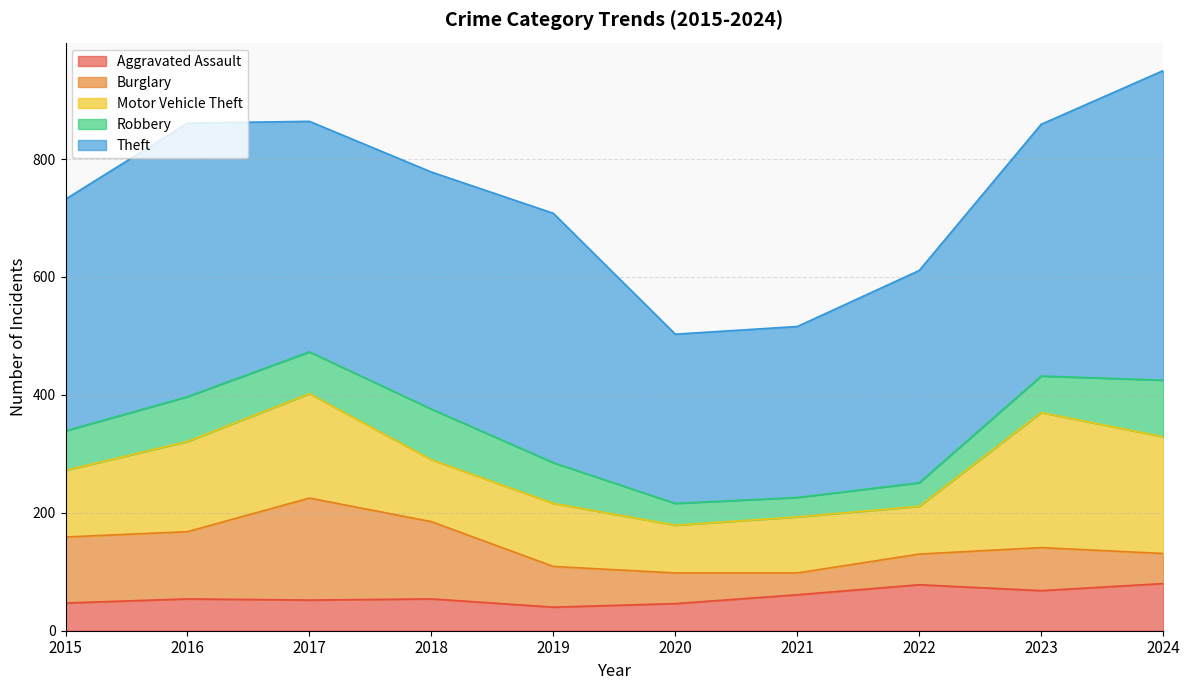

What is the value of the Aggravated Assault point at the 2nd from the left?

54